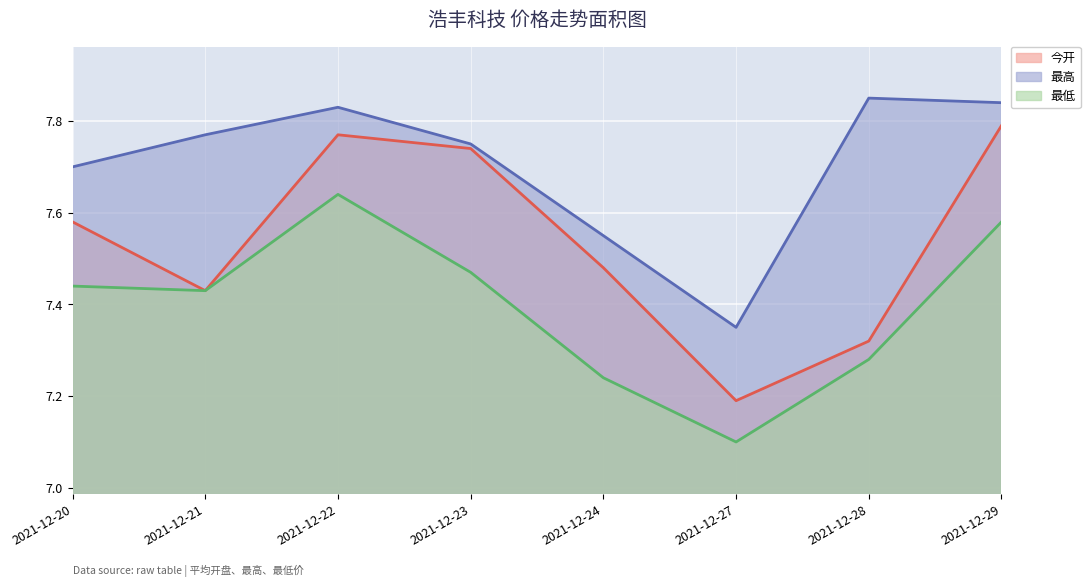

At how many categories does at least one series exceed 7?

8